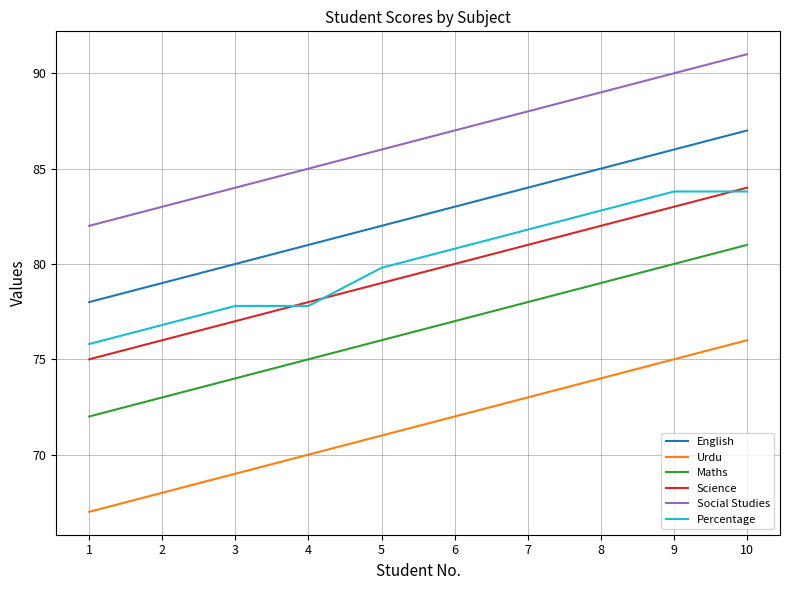

What is the sum of all Maths values?

765.0